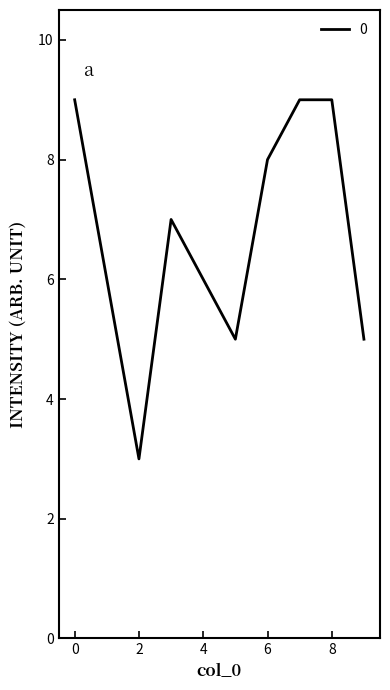

What is the average value?

7